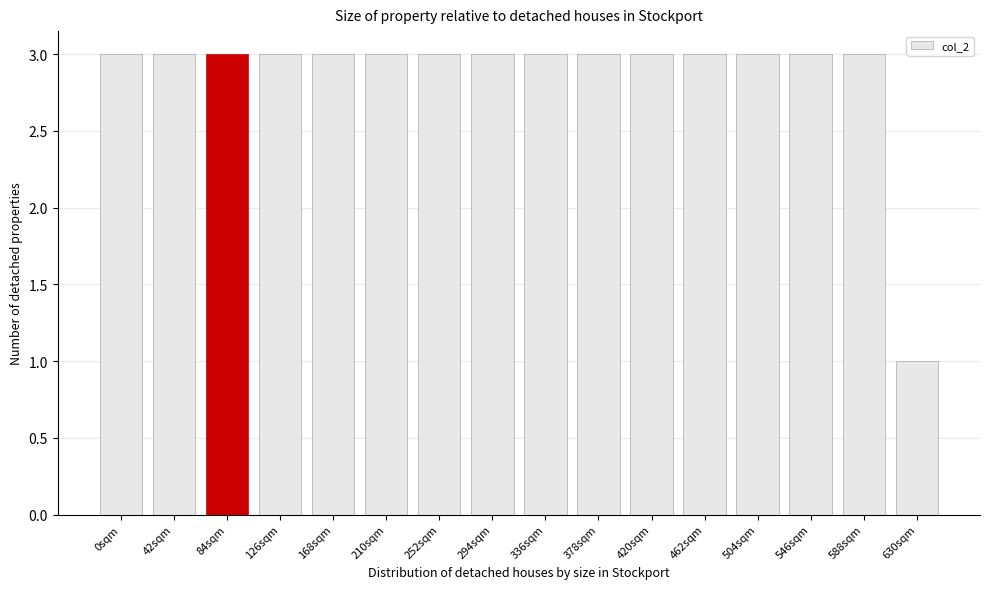

Reading left to right, extract all data points from this chart.

0sqm=3	42sqm=3	84sqm=3	126sqm=3	168sqm=3	210sqm=3	252sqm=3	294sqm=3	336sqm=3	378sqm=3	420sqm=3	462sqm=3	504sqm=3	546sqm=3	588sqm=3	630sqm=1